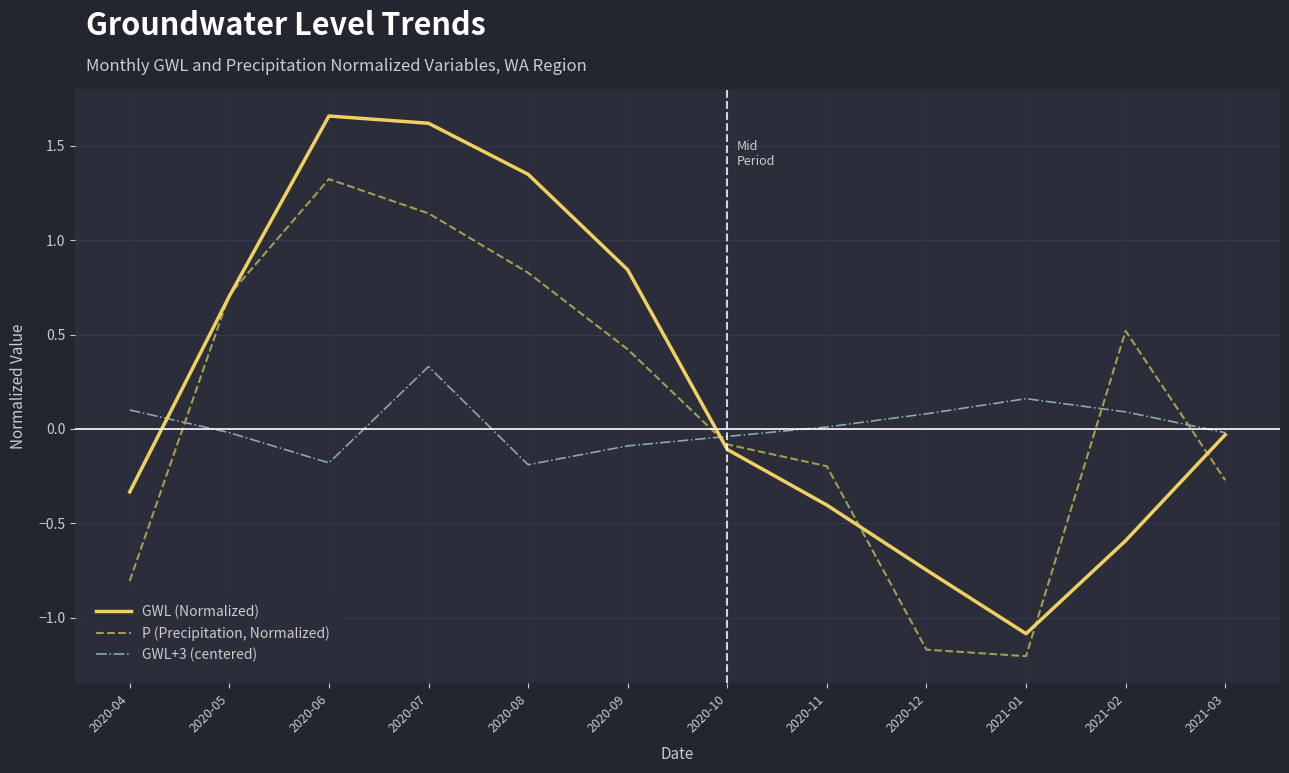

How many interior local valleys does the GWL+3 (centered) series have?

2